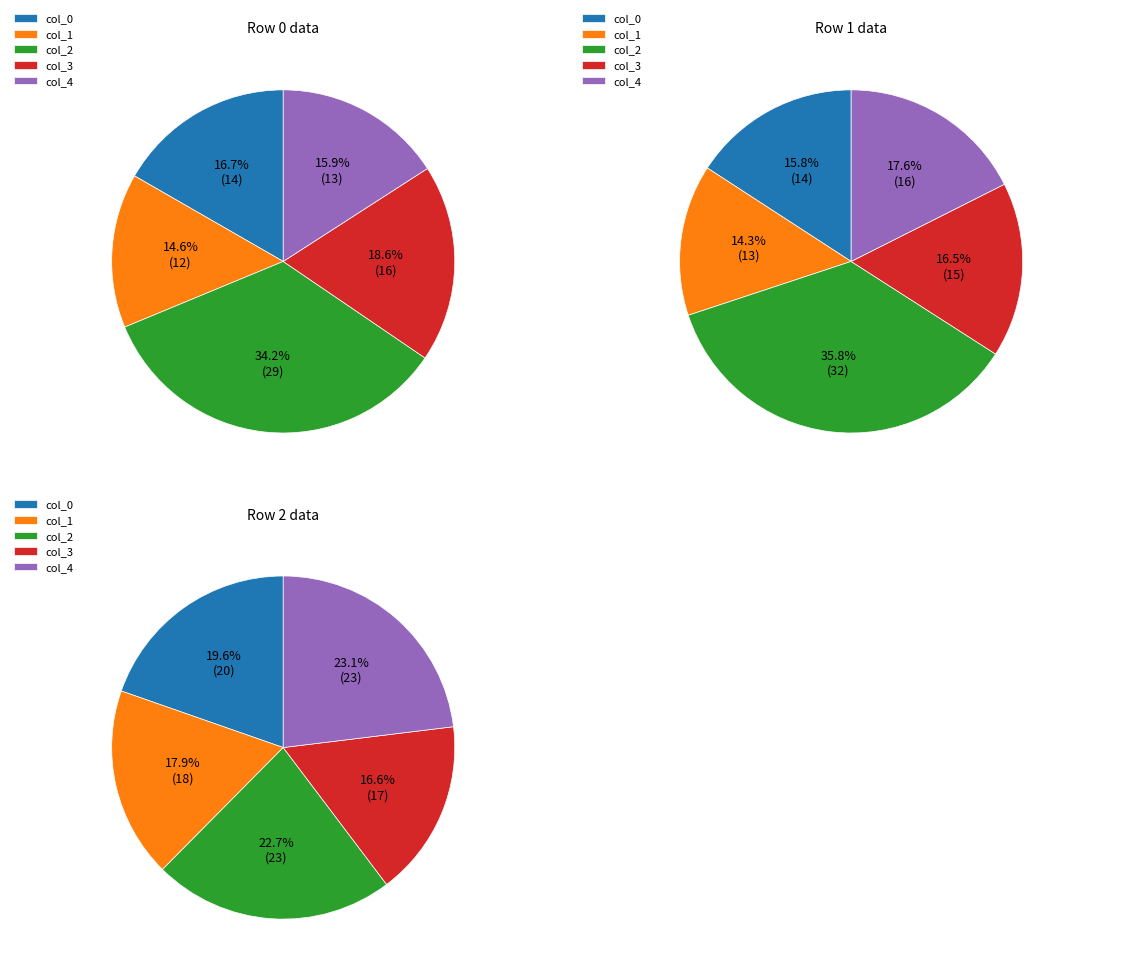

What portion of the pie excludes col_3?

81.4%